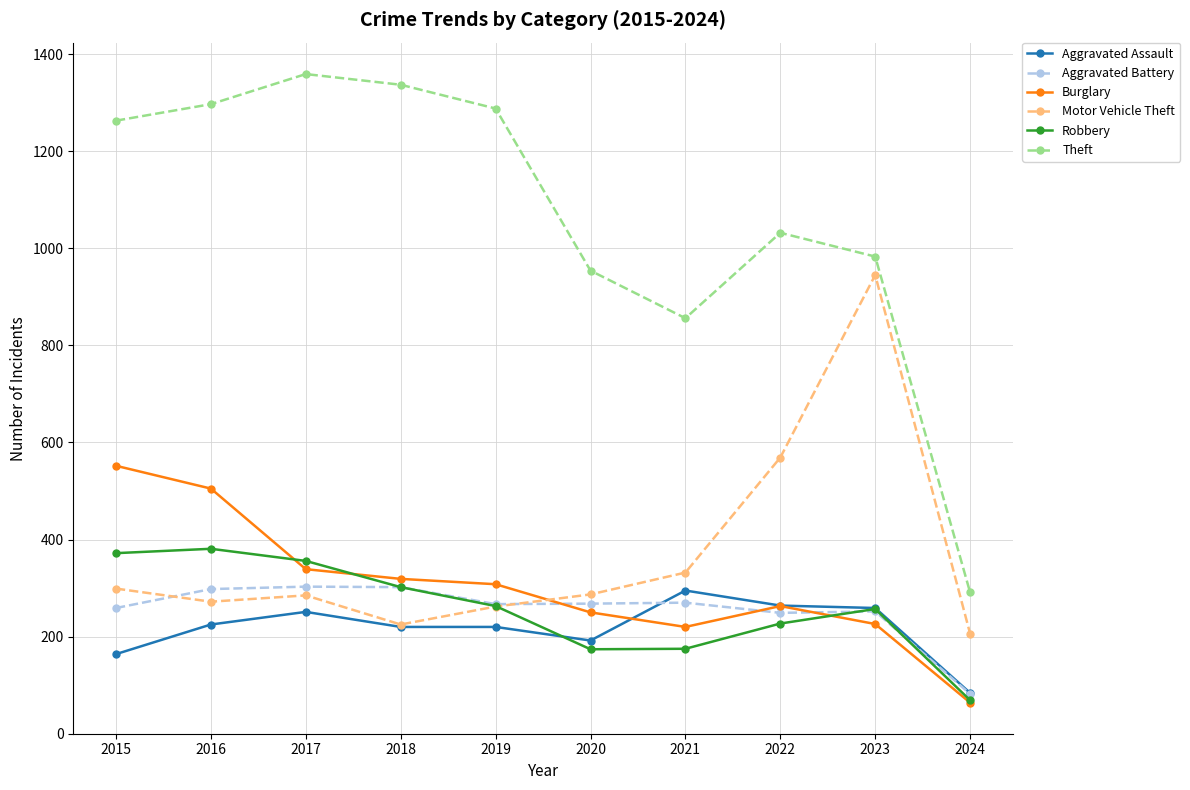

At 2015, list the series in order from largest to smallest.

Theft, Burglary, Robbery, Motor Vehicle Theft, Aggravated Battery, Aggravated Assault